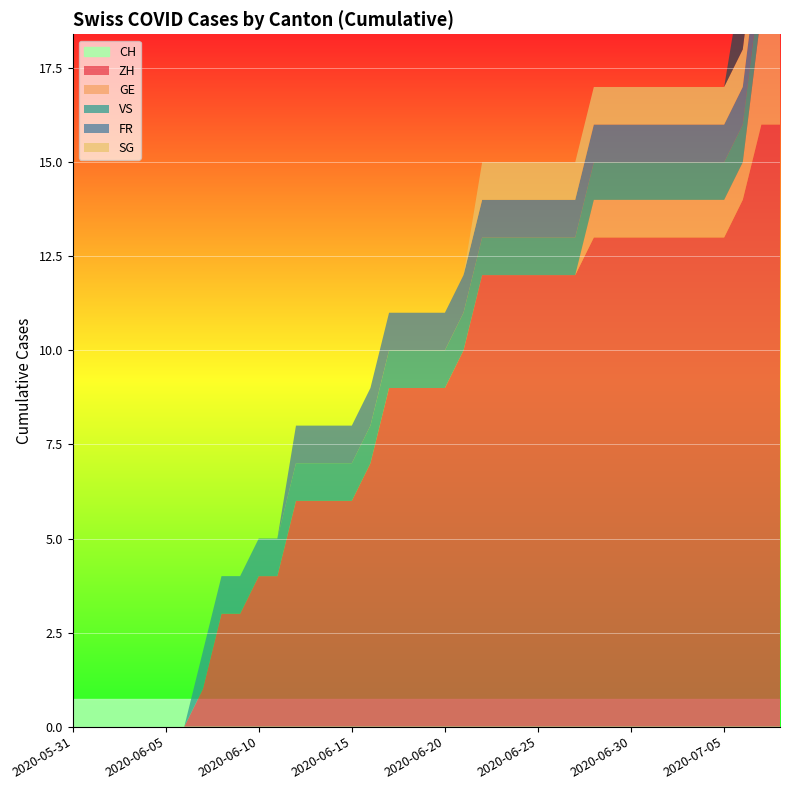

Does the chart display data point markers on the line(s)?

No